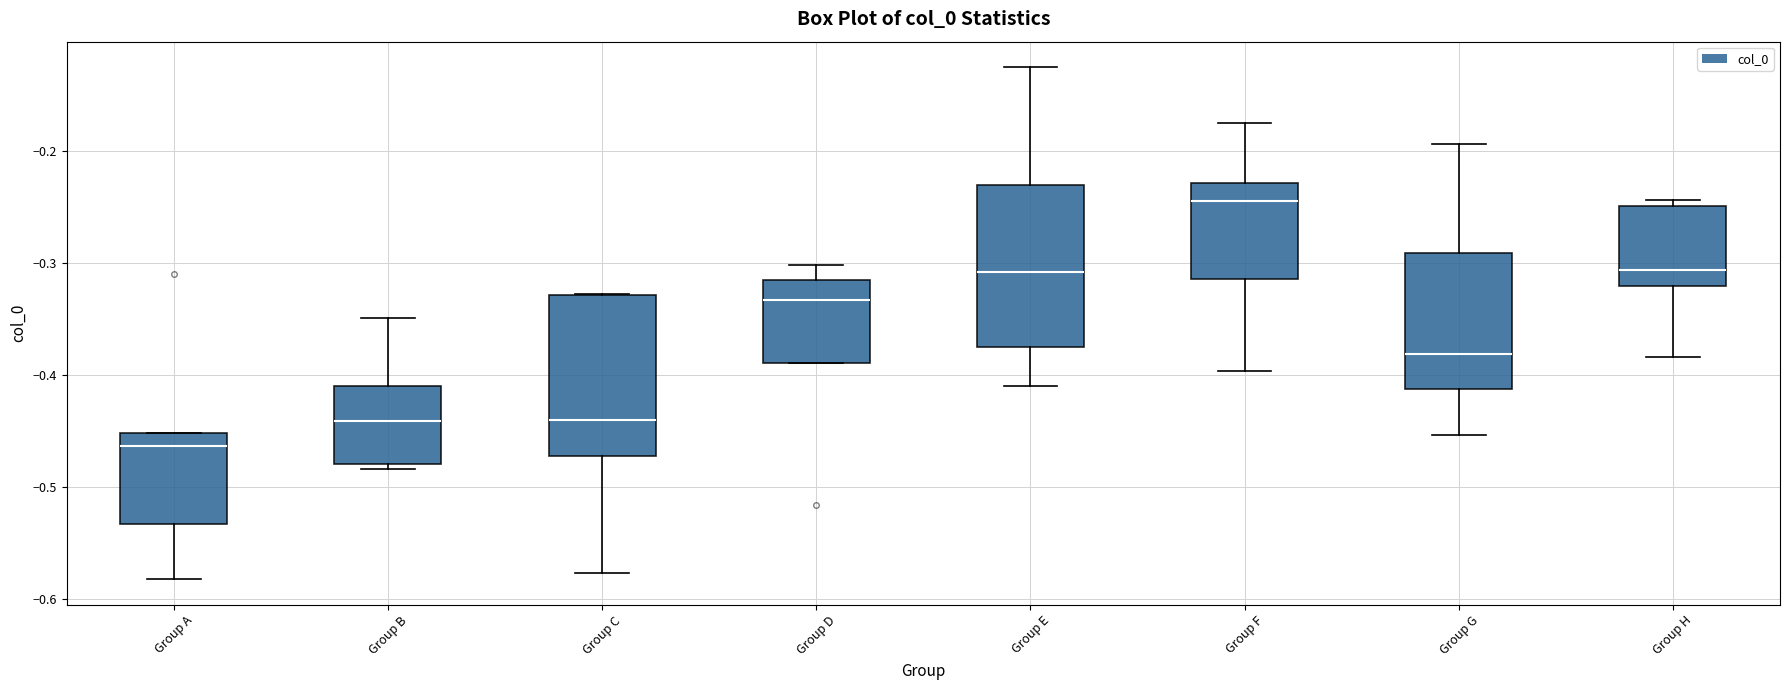

Where is the upper edge of the box for Group C on the y-axis? The values are not printed on the chart, so give them approximately, as read against the axis.

-0.33